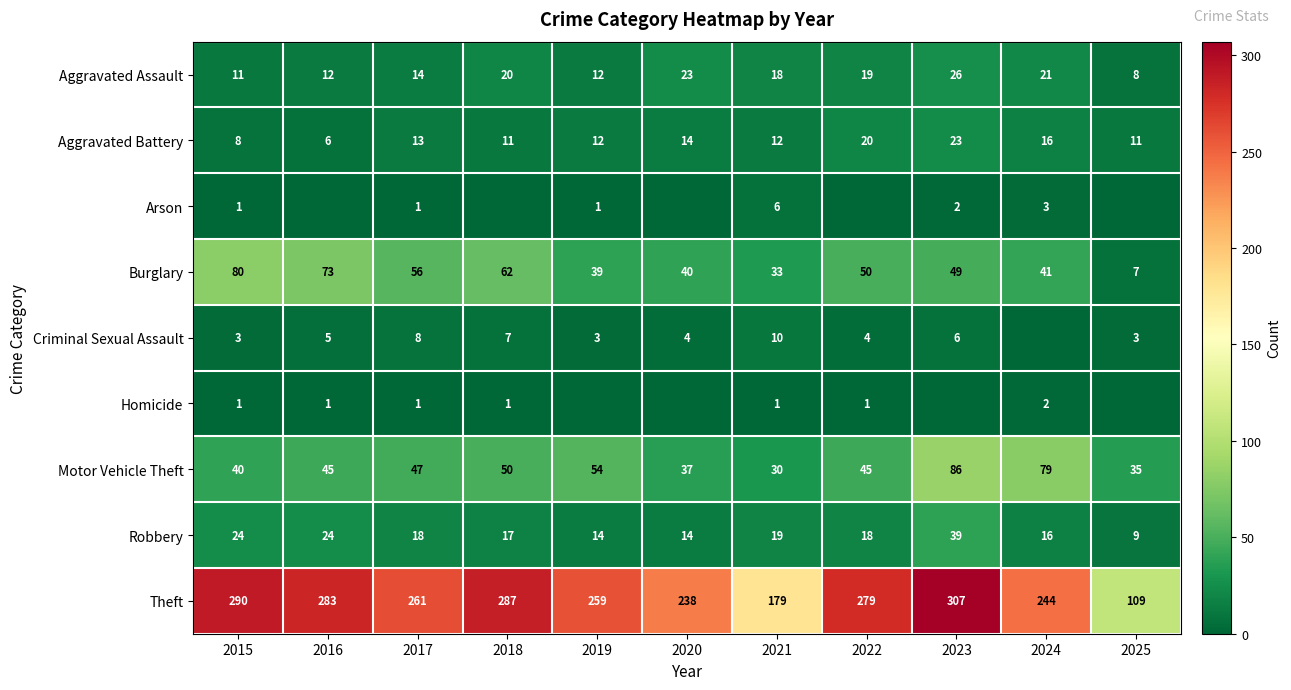

What is the sum of all Aggravated Battery values?

146